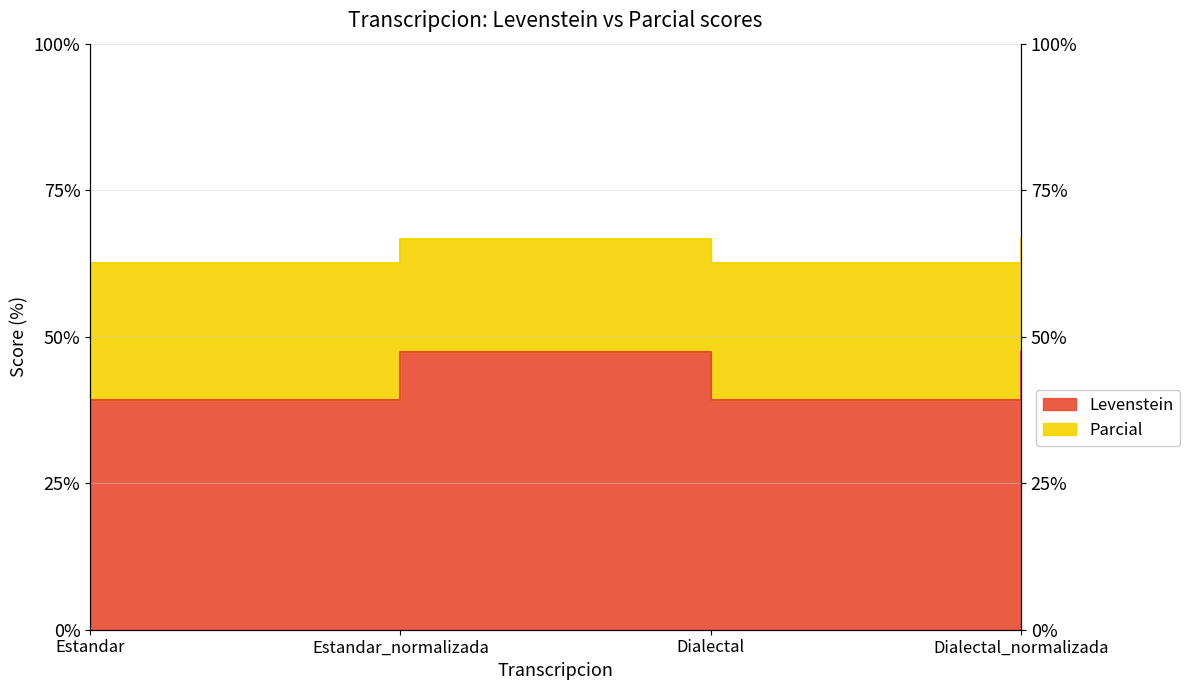

The value of Levenstein at Dialectal_normalizada is 69.9. True or false?

False